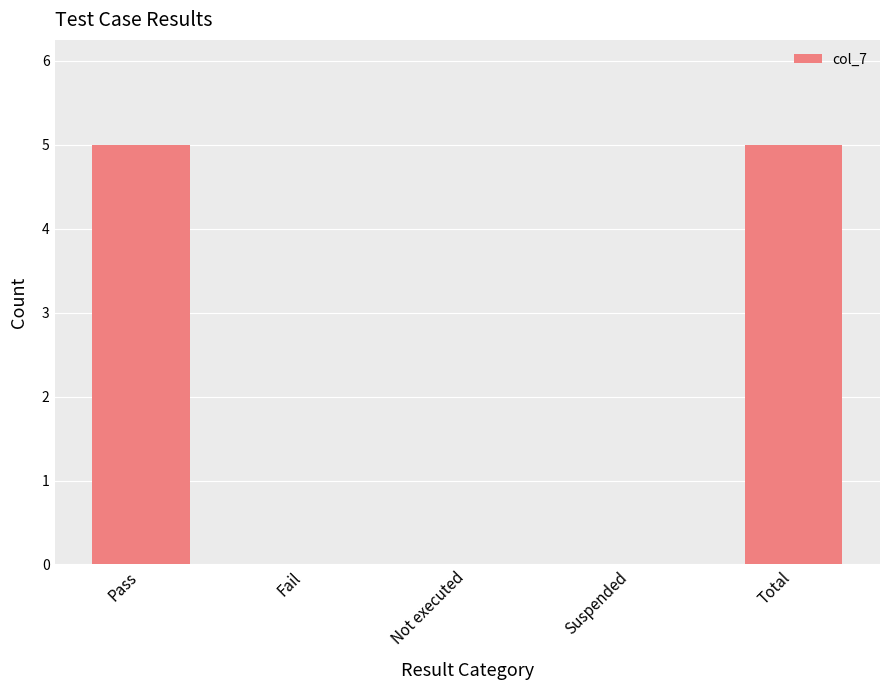

Read the value at Pass.

5